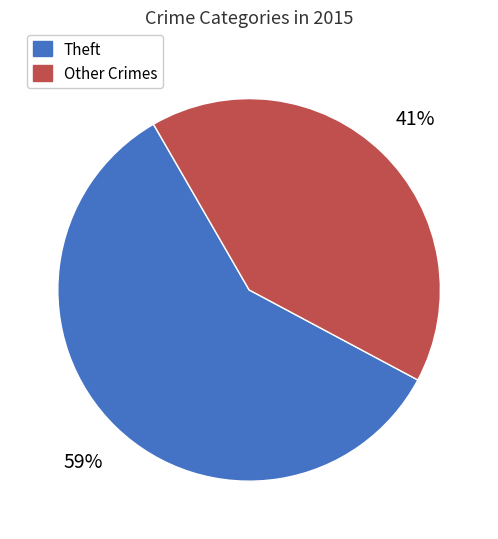

To the nearest percent, what is the difference between the largest and smallest slice percentages?

18%